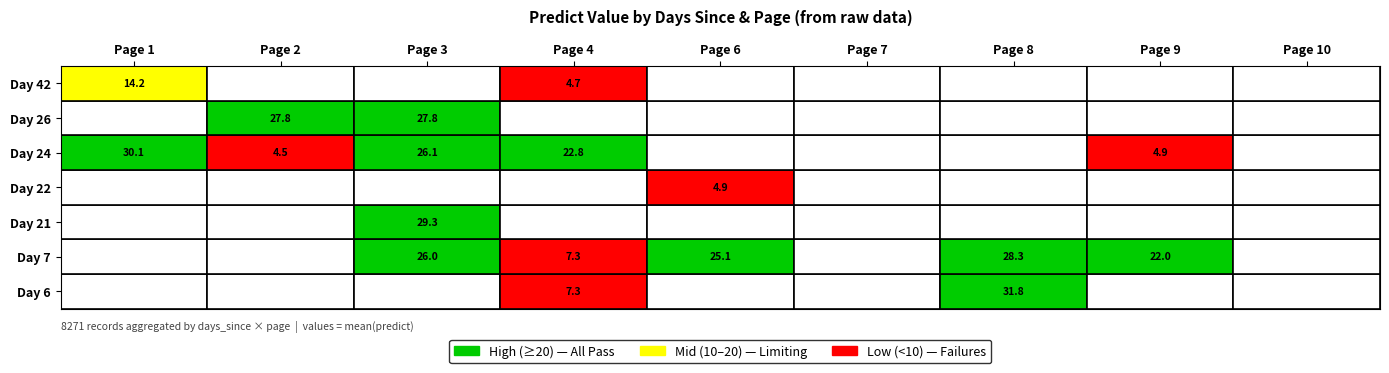

Which series has the largest total across all categories?

7